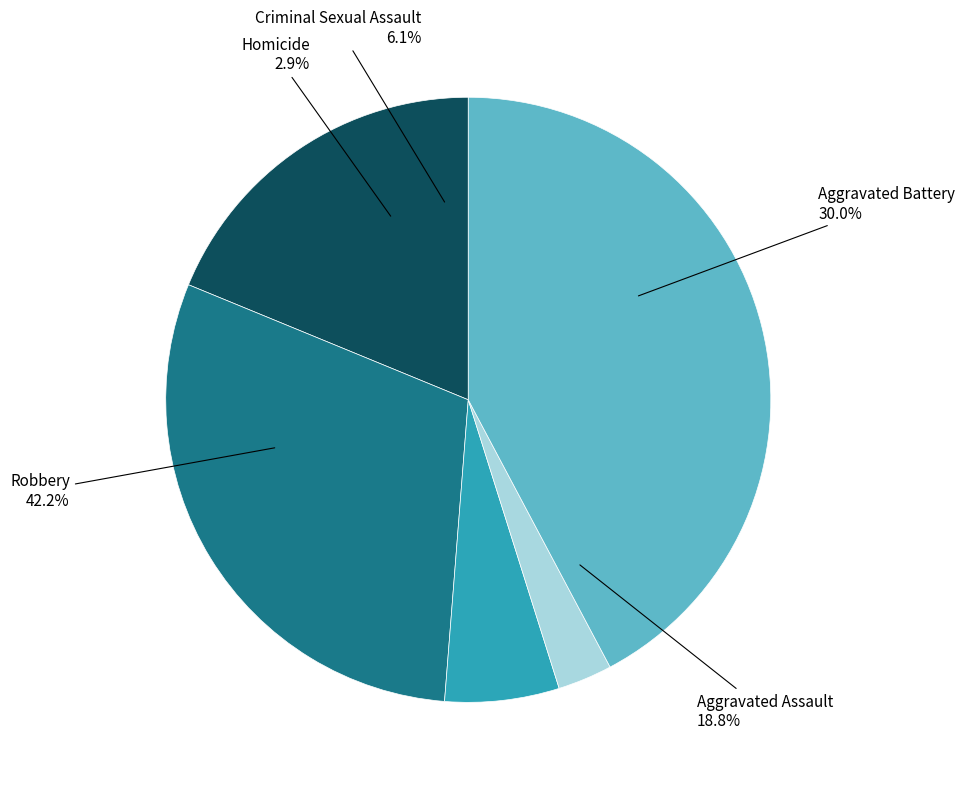

To the nearest percent, what portion does Criminal Sexual Assault represent?

6%